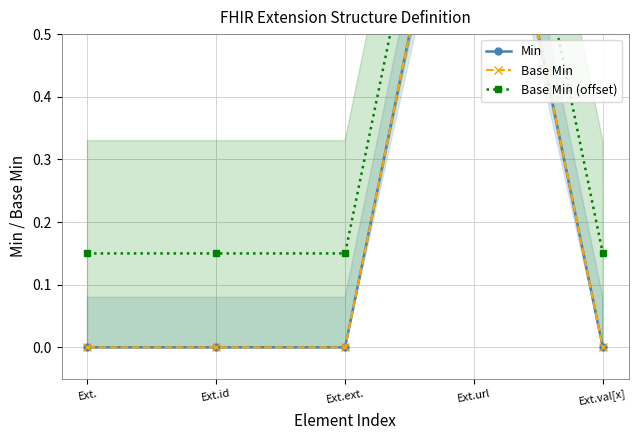

True or false: Min has more than 1 points higher than both neighbors.

False